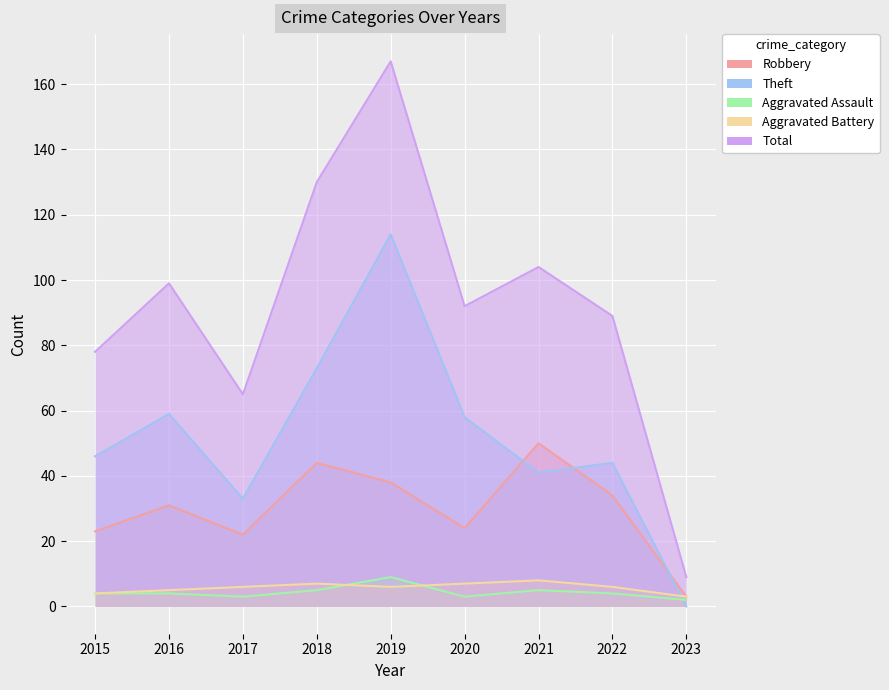

True or false: Theft has a value of 38 at 2018.

False